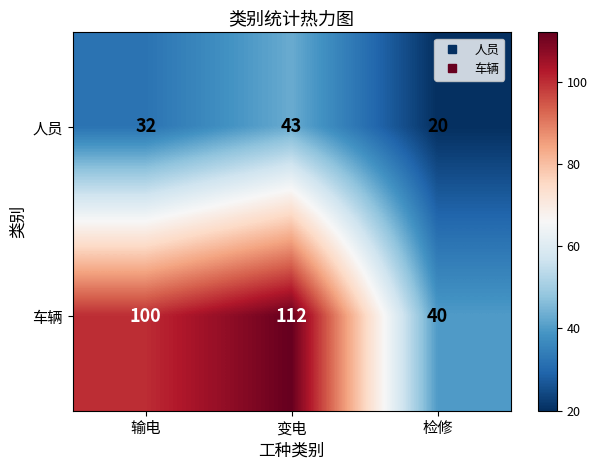

At which category is the sum across all series the highest?

变电